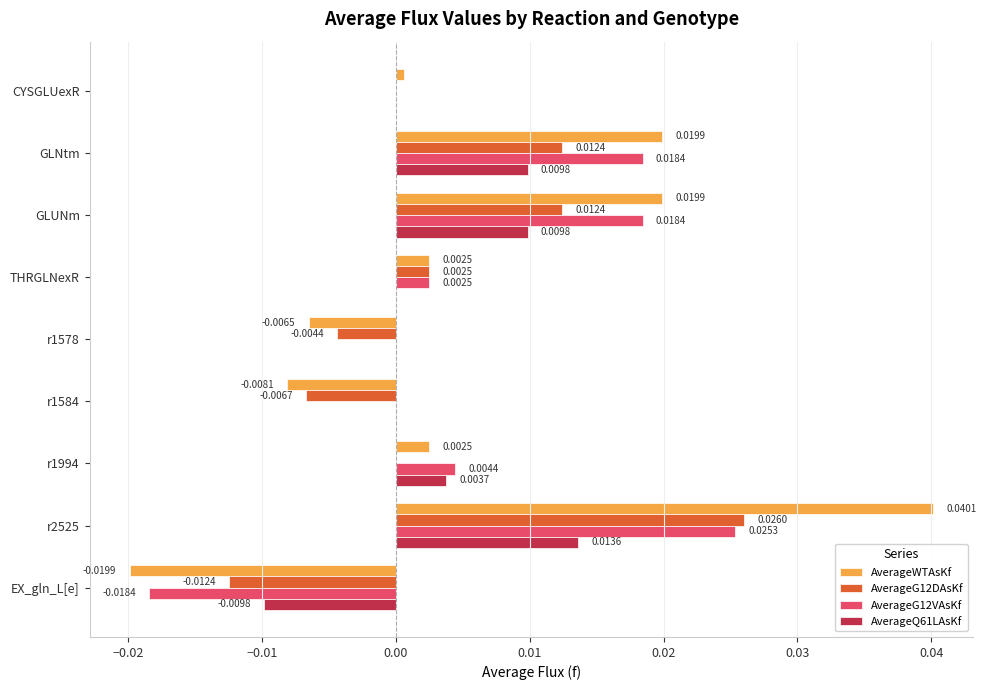

Which series changed the most between THRGLNexR and r1578?

AverageWTAsKf